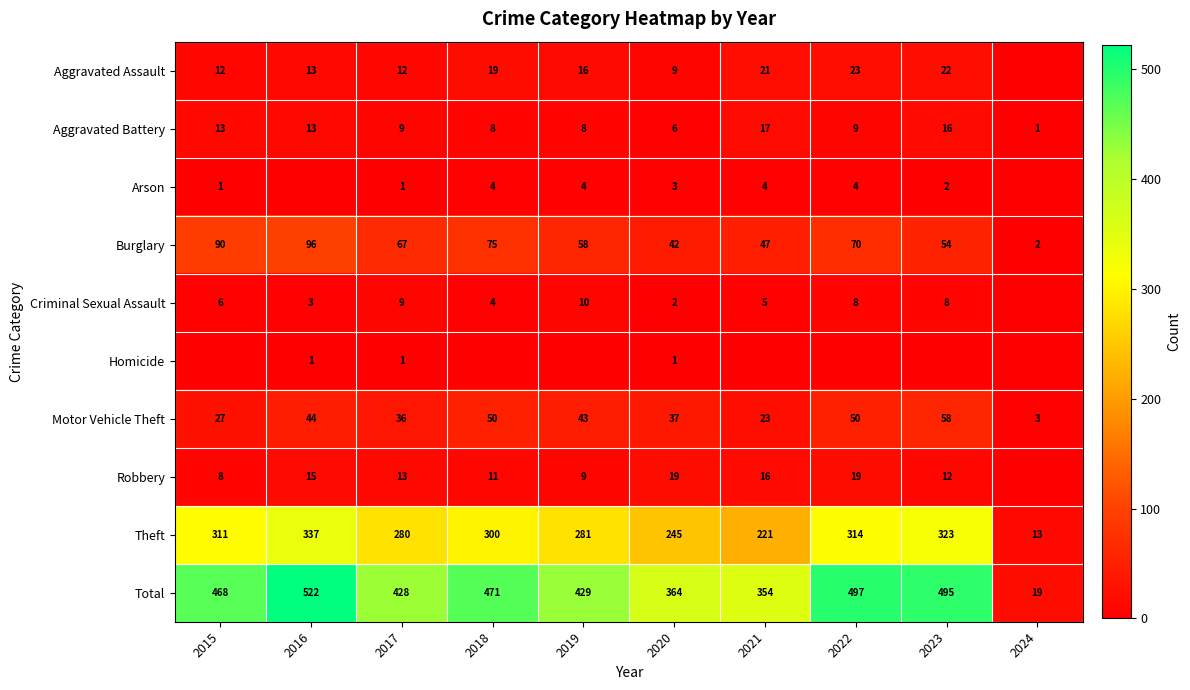

Which category has the lowest value in the Burglary series?

2024